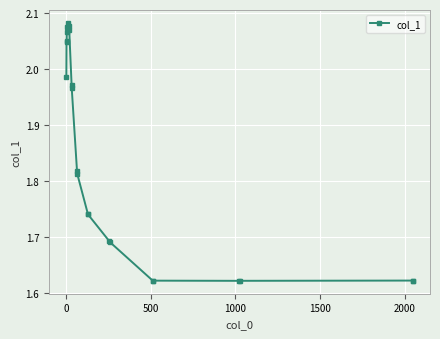

What is the sum of all values?

42.7